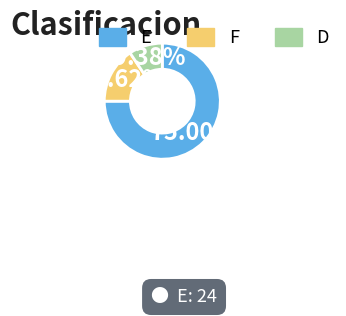

Do F and E together represent more than half of the pie?

Yes